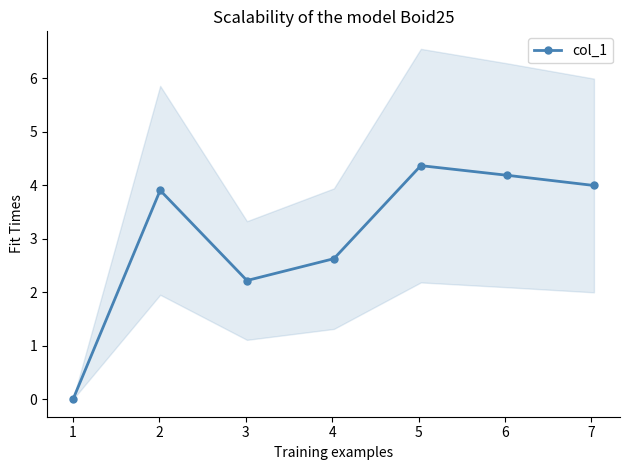

In col_1, how many points are higher than both neighbors (excluding endpoints)?

2